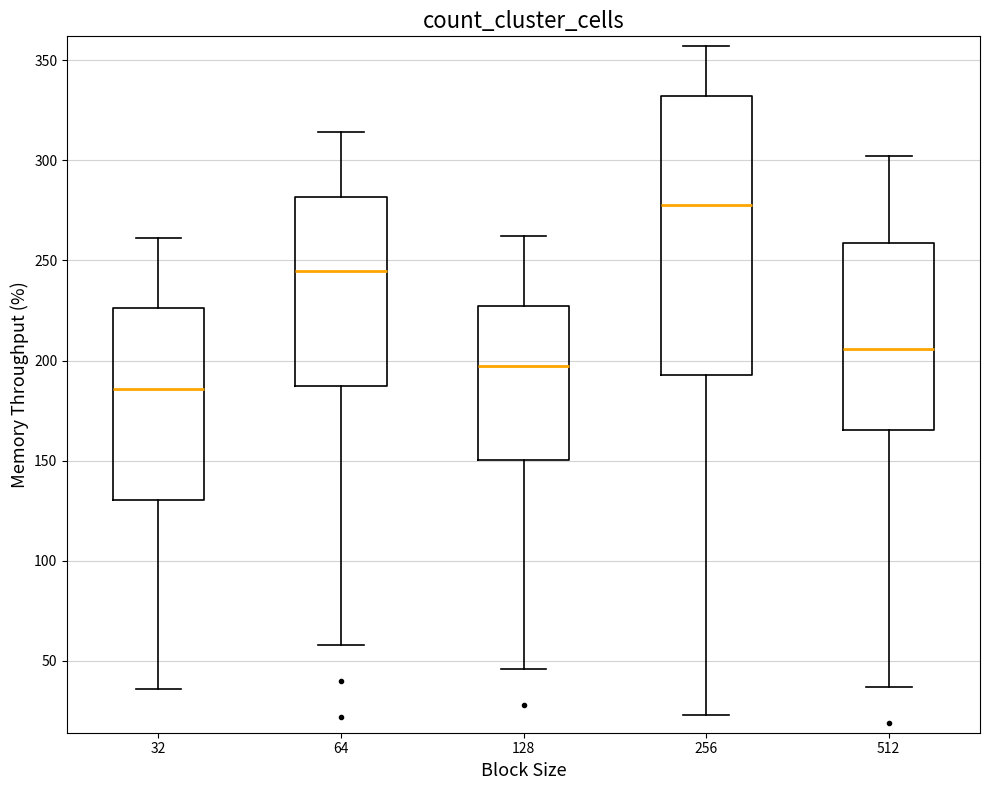

Reading left to right, read every box against the y-axis: the position of its median line, the range the box covers, and the ends of its whiskers. The values are not printed on the chart, so give them approximately, as read against the axis.

32: median 185, box 130 to 225, whiskers 35 to 260
64: median 245, box 185 to 280, whiskers 60 to 315
128: median 200, box 150 to 225, whiskers 45 to 260
256: median 280, box 195 to 330, whiskers 25 to 355
512: median 205, box 165 to 260, whiskers 35 to 300